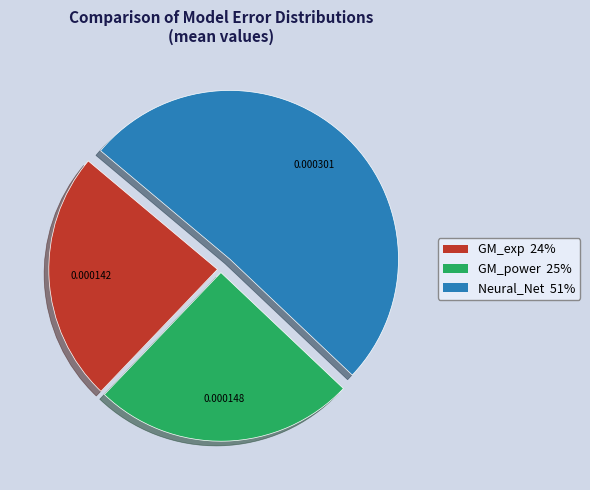

Between GM_exp and GM_power, which is larger?

GM_power